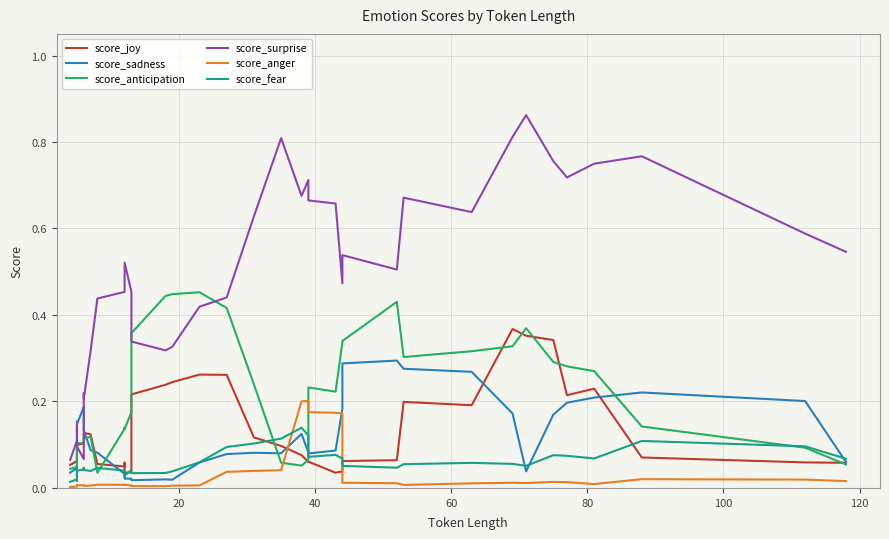

How many series are shown in this chart?

6